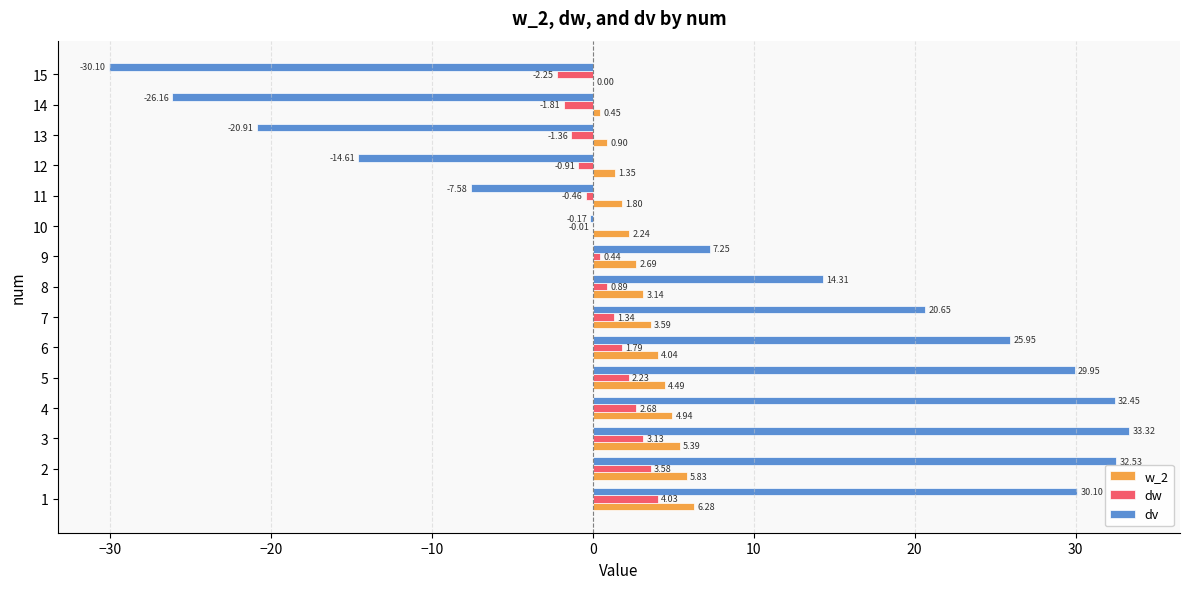

What is the total value across all series at 2?

41.9